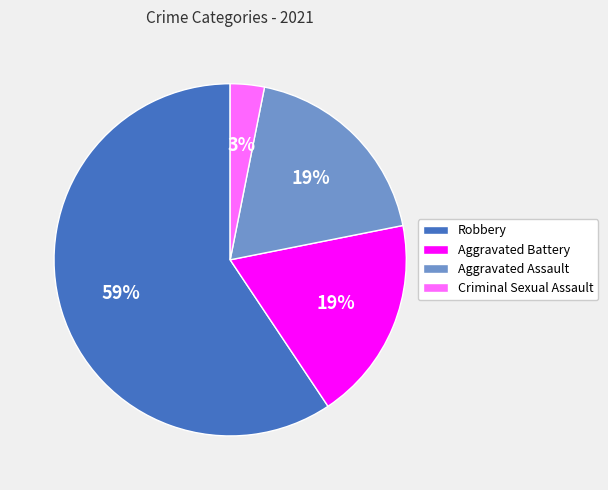

Does any single category account for the majority?

Yes